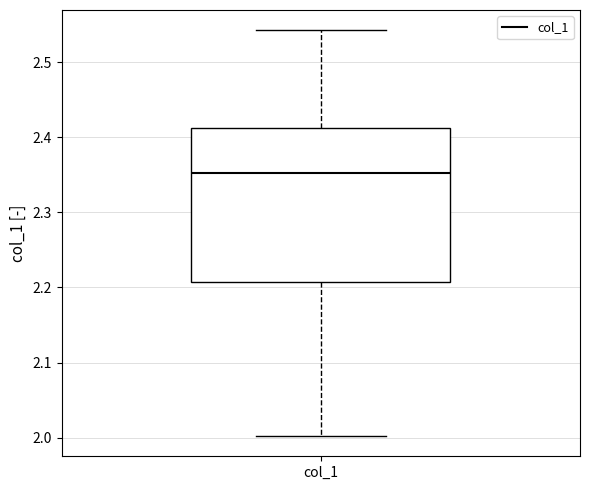

Read this box plot against the y-axis: the position of the median line, the range covered by the box, and the ends of both whiskers. The values are not printed on the chart, so give them approximately, as read against the axis.

median 2.35, box 2.21 to 2.41, whiskers 2.00 to 2.54